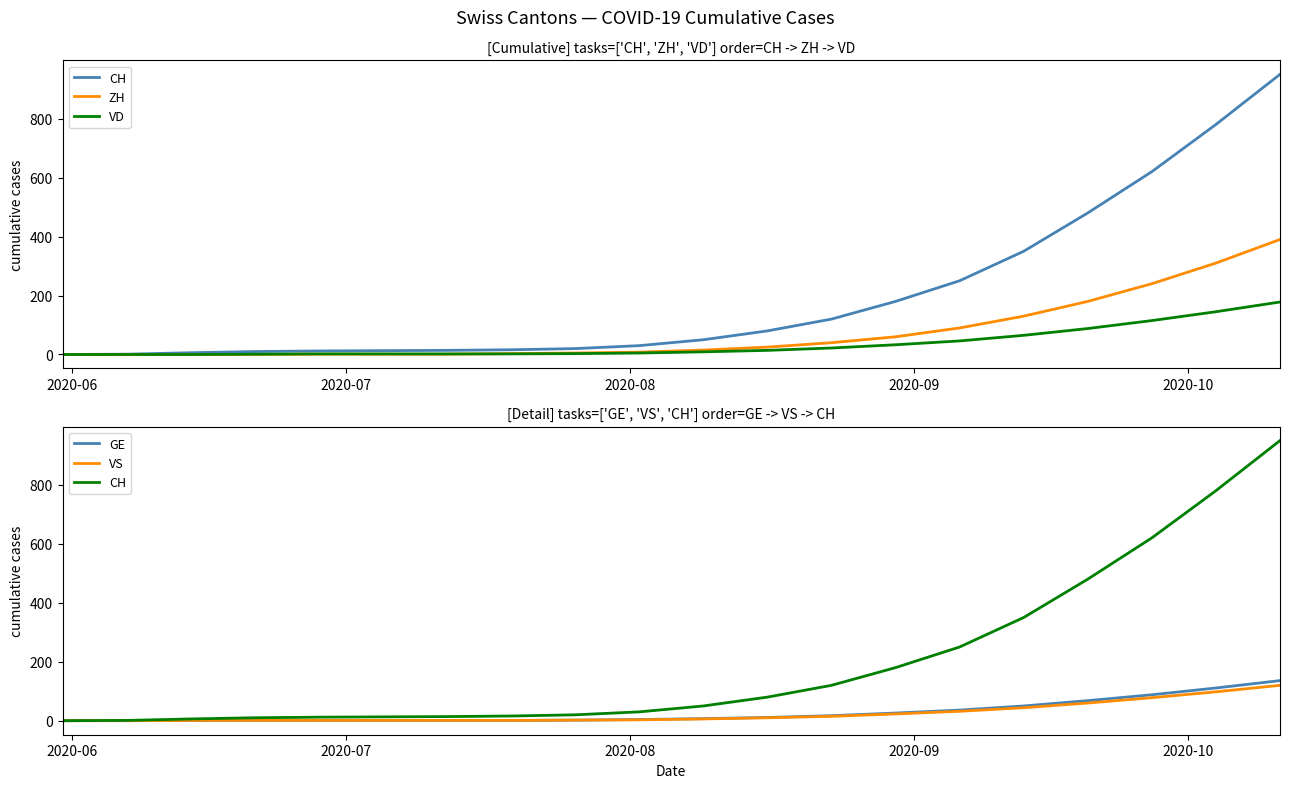

Reading right to left, transcribe all the data shown in this chart.

CH: 950	780	620	480	350	250	180	120	80	50	30	20	16	14	13	12	10	6	1	0
ZH: 390	310	240	180	130	90	60	40	25	15	8	5	3	1	1	1	0	0	0	0
VD: 178	145	115	88	65	46	33	22	14	9	5	3	2	2	2	2	1	0	0	0
GE: 136	111	88	68	50	36	26	17	11	7	4	2	1	1	1	1	1	1	1	0
VS: 120	98	78	60	44	32	23	15	10	6	3	2	1	1	1	1	1	1	0	0